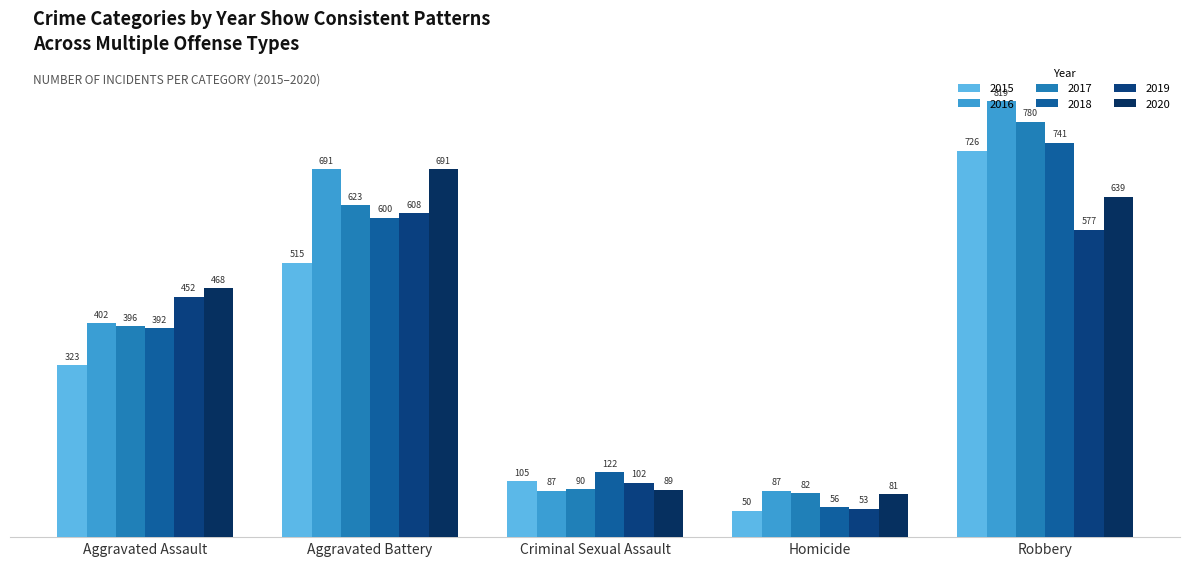

Which category has the lowest value across all series?

Homicide